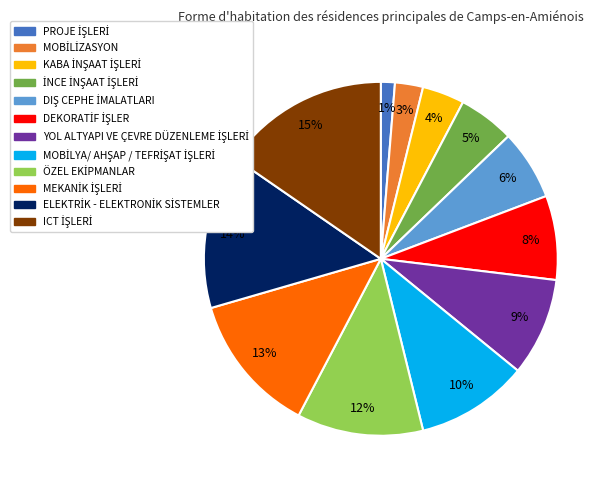

Is there any slice that represents more than half of the pie?

No